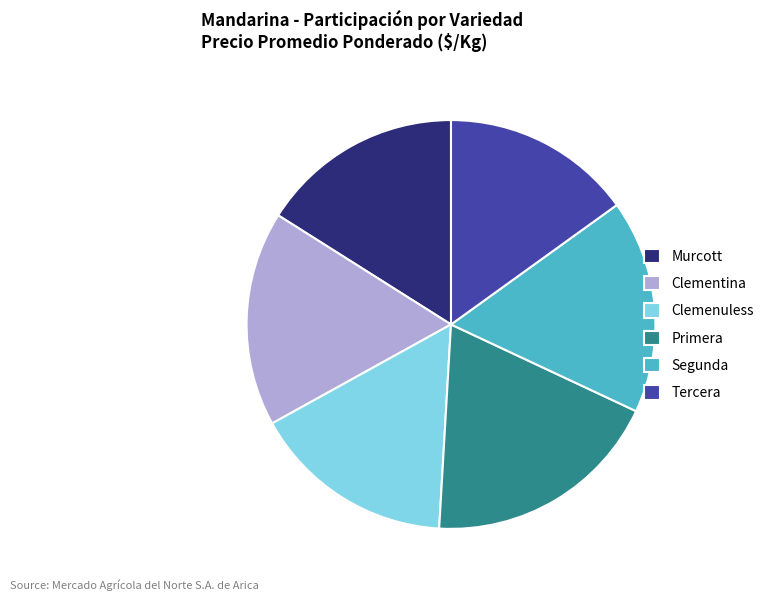

Combined, do Primera and Tercera account for over 50%?

No